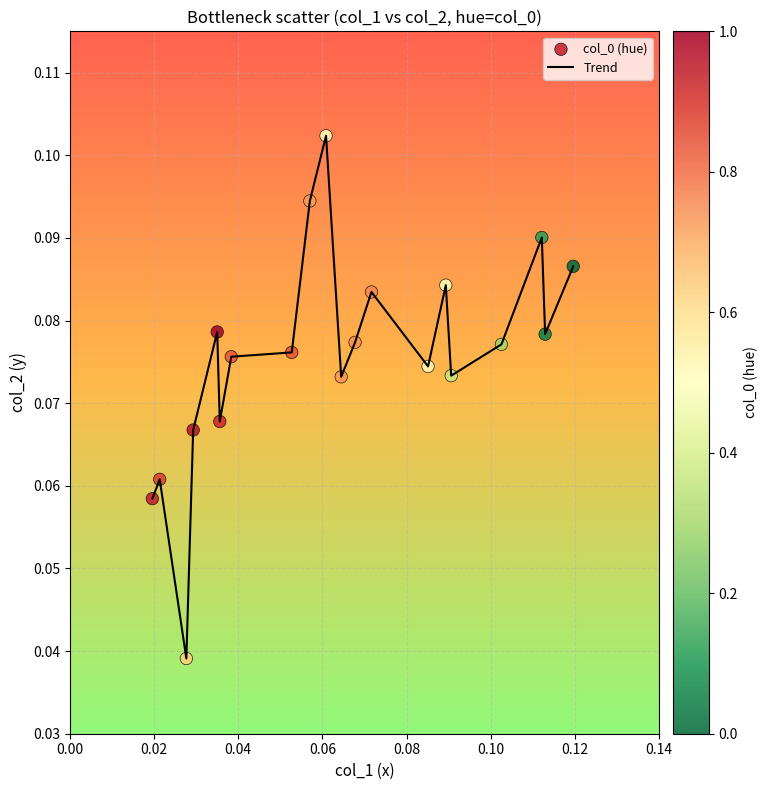

Is this an area chart (filled region under the line)?

No